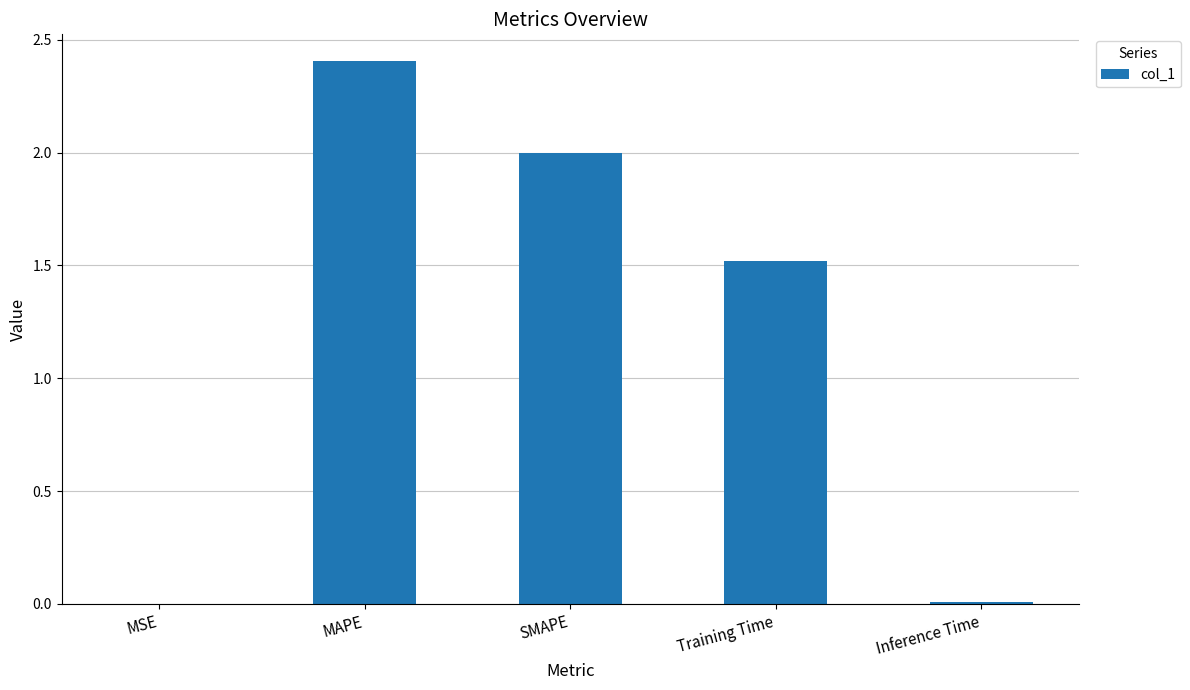

What is the ratio of the value at Training Time to the value at SMAPE?

0.8